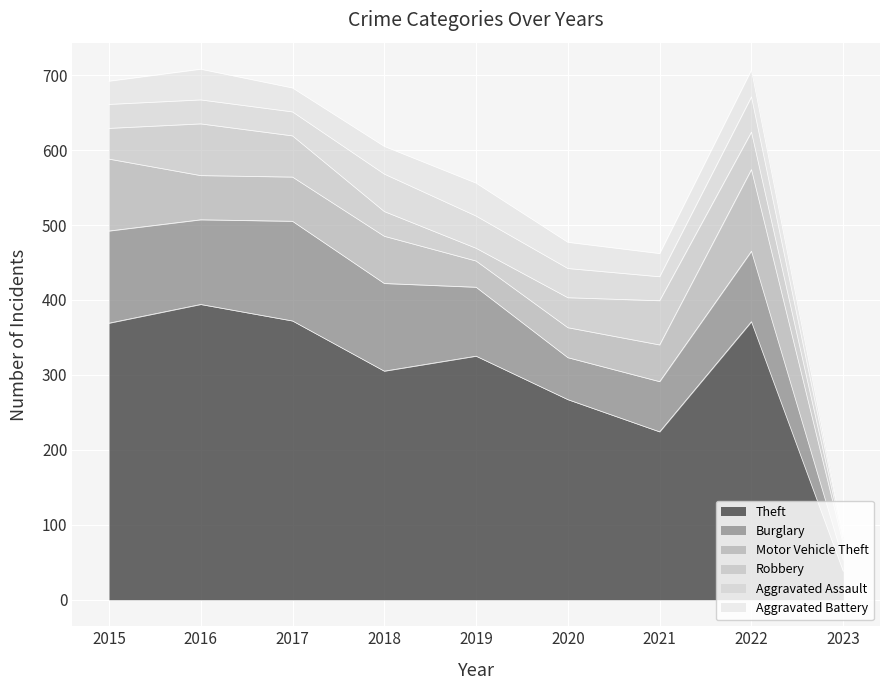

What is the average value of the Motor Vehicle Theft series?

59